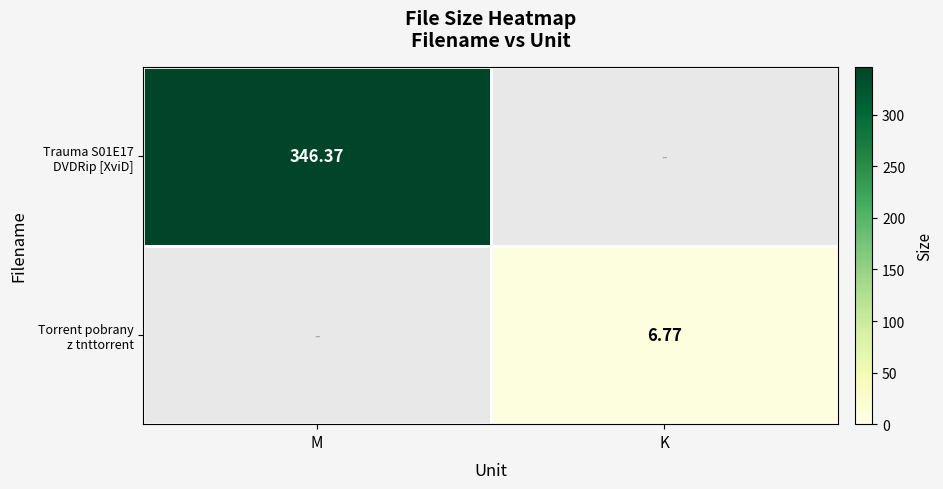

Rank the categories by Torrent pobrany z tnttorrent value from lowest to highest.

M, K